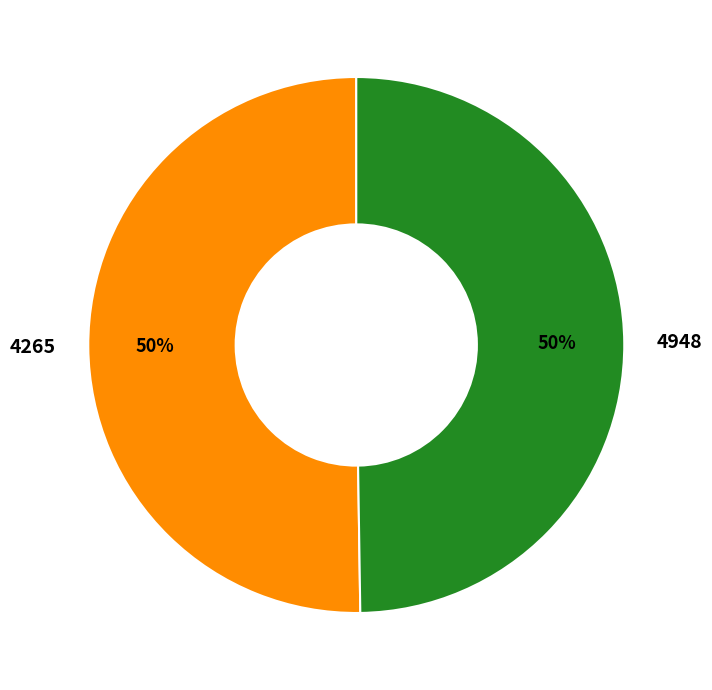

Is the sum of 4265 and 4948 greater than half?

Yes